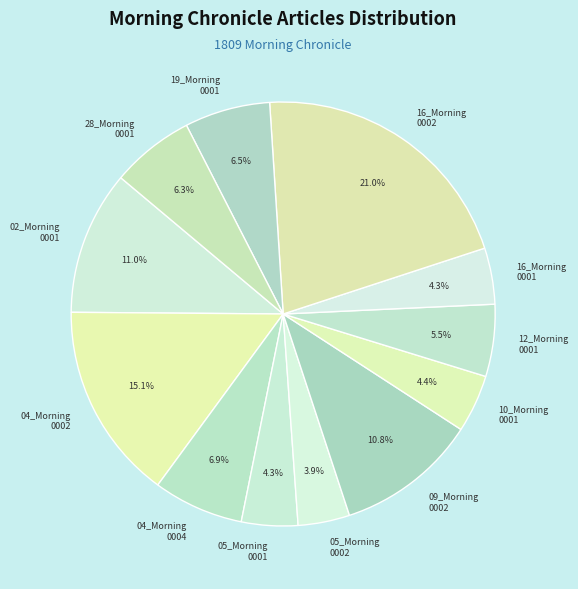

What is the largest slice in the pie chart?

16_Morning 0002